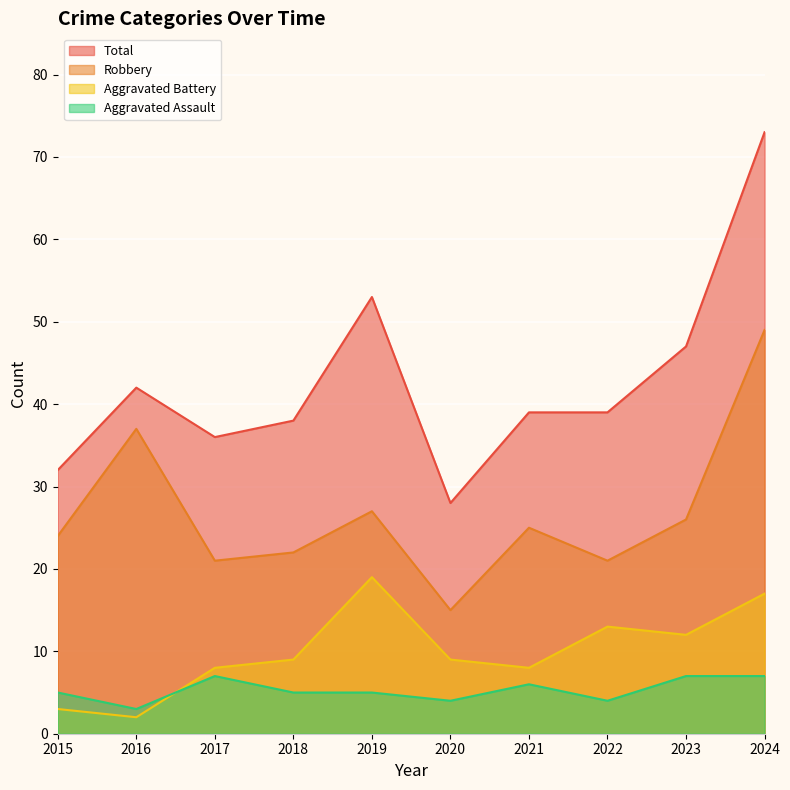

At how many categories does at least one series exceed 26?

10